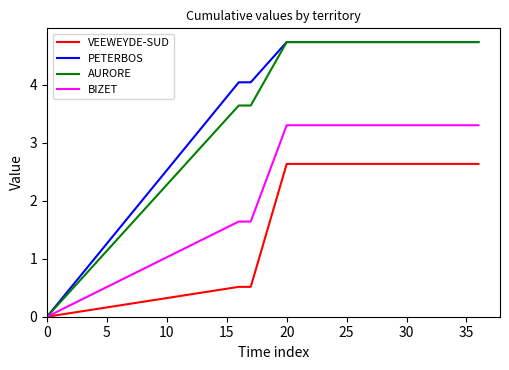

Which series has the largest range (max minus min)?

PETERBOS